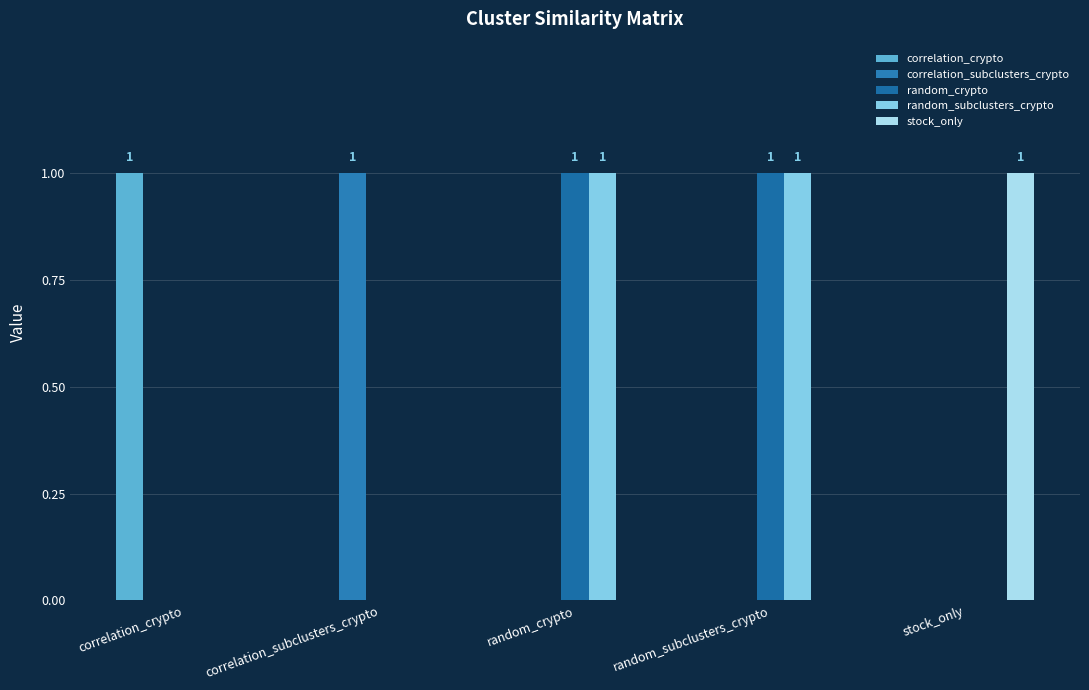

What are all the series names shown in the legend?

correlation_crypto, correlation_subclusters_crypto, random_crypto, random_subclusters_crypto, stock_only